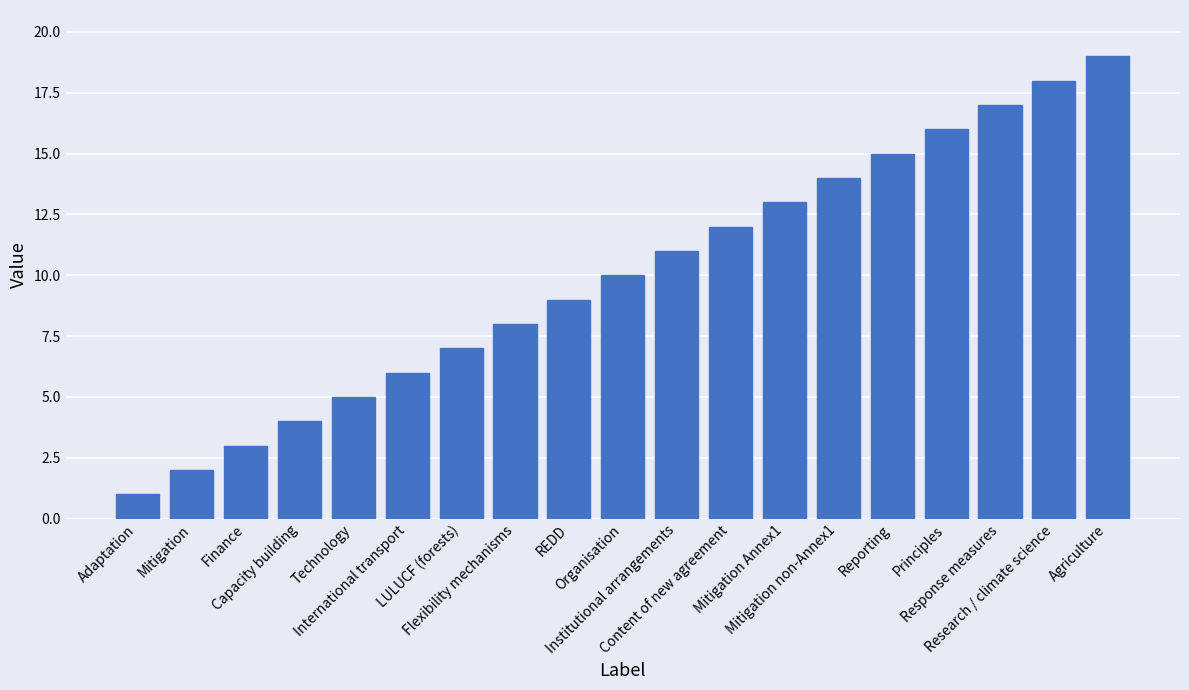

Rank the categories by value from highest to lowest.

Agriculture, Research / climate science, Response measures, Principles, Reporting, Mitigation non-Annex1, Mitigation Annex1, Content of new agreement, Institutional arrangements, Organisation, REDD, Flexibility mechanisms, LULUCF (forests), International transport, Technology, Capacity building, Finance, Mitigation, Adaptation